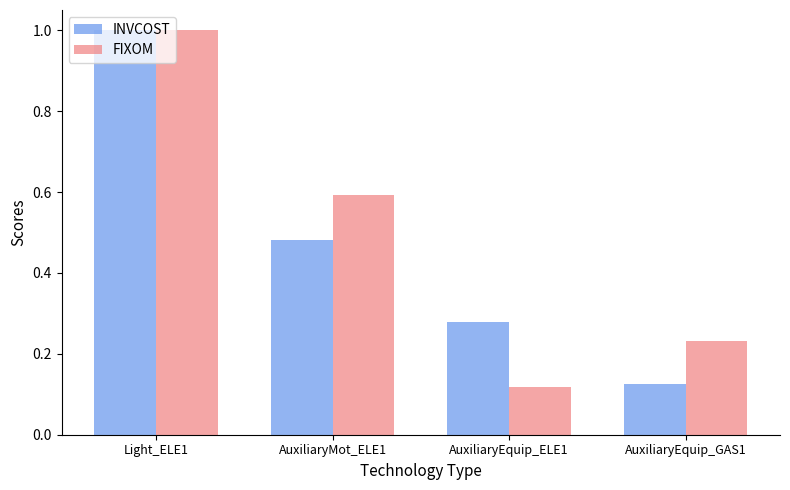

Which series changed the most between Light_ELE1 and AuxiliaryEquip_ELE1?

FIXOM